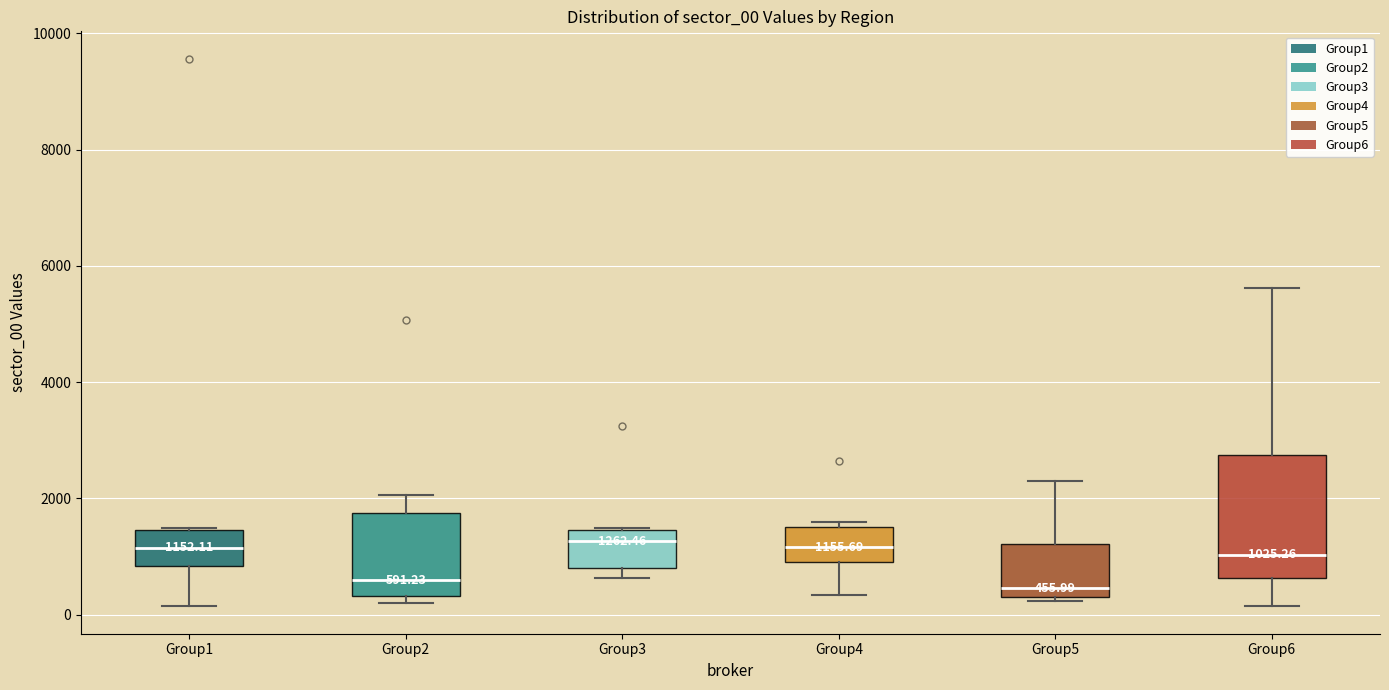

Comparing the boxes themselves (not the whiskers), which one is the tallest?

Group6